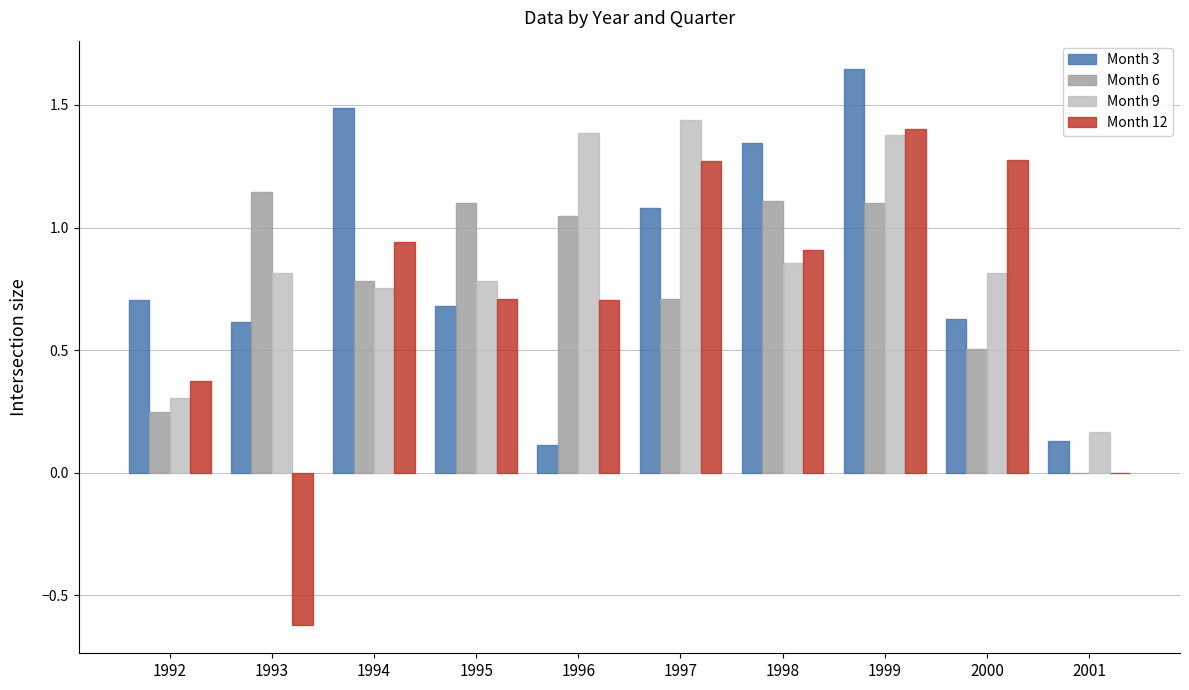

Read the Month 12 value at 1996.

0.7